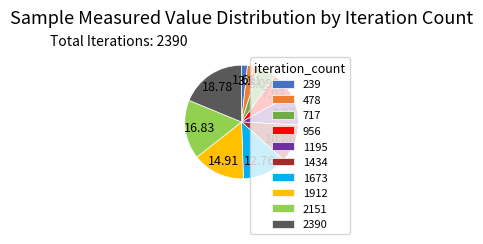

What is the ratio of the value at 2390 to the value at 956?

2.7